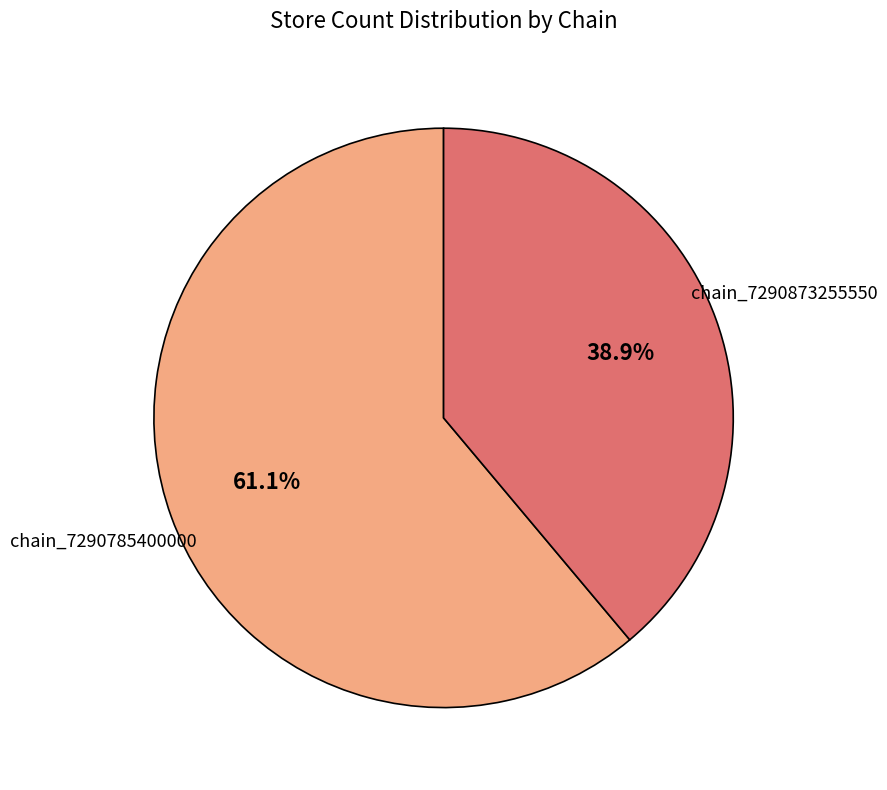

How many segments does this pie chart have?

2